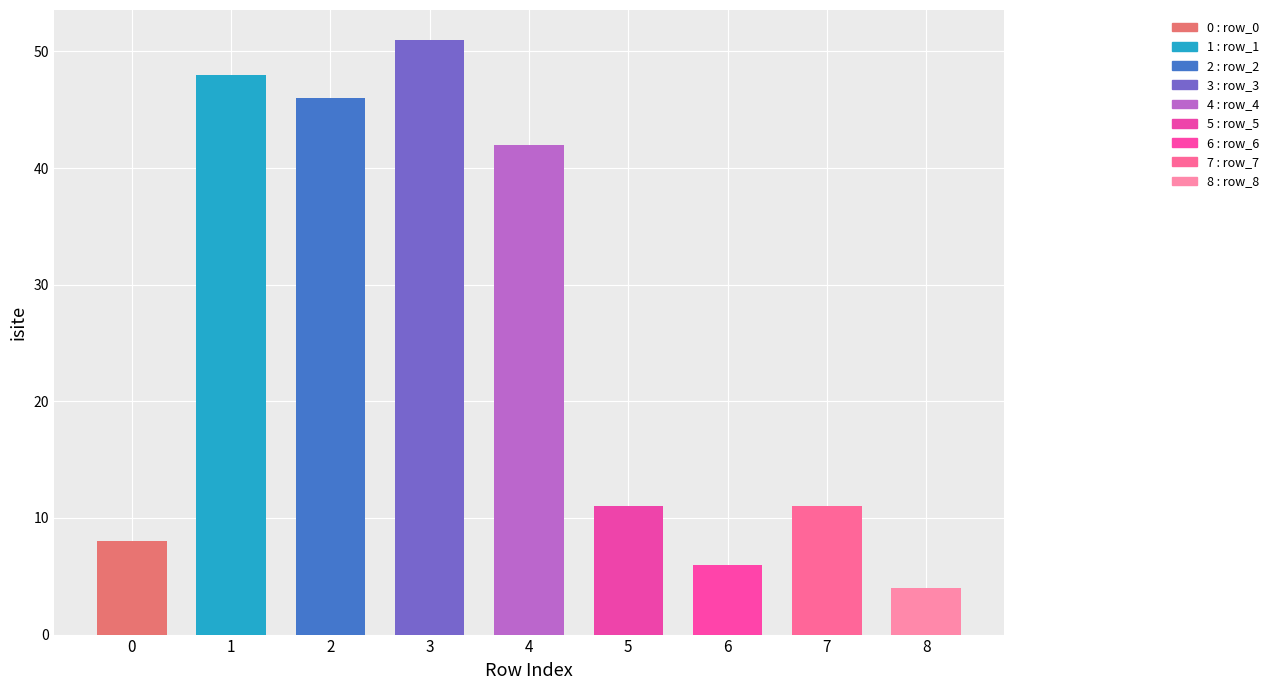

Reading left to right, transcribe all the data shown in this chart.

8	48	46	51	42	11	6	11	4